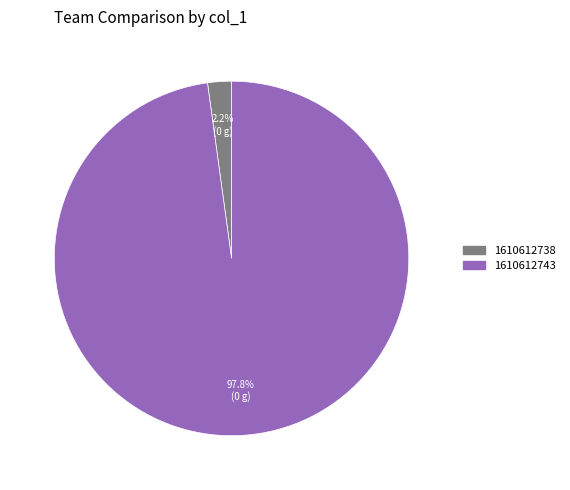

Which has a higher value, 1610612738 or 1610612743?

1610612743